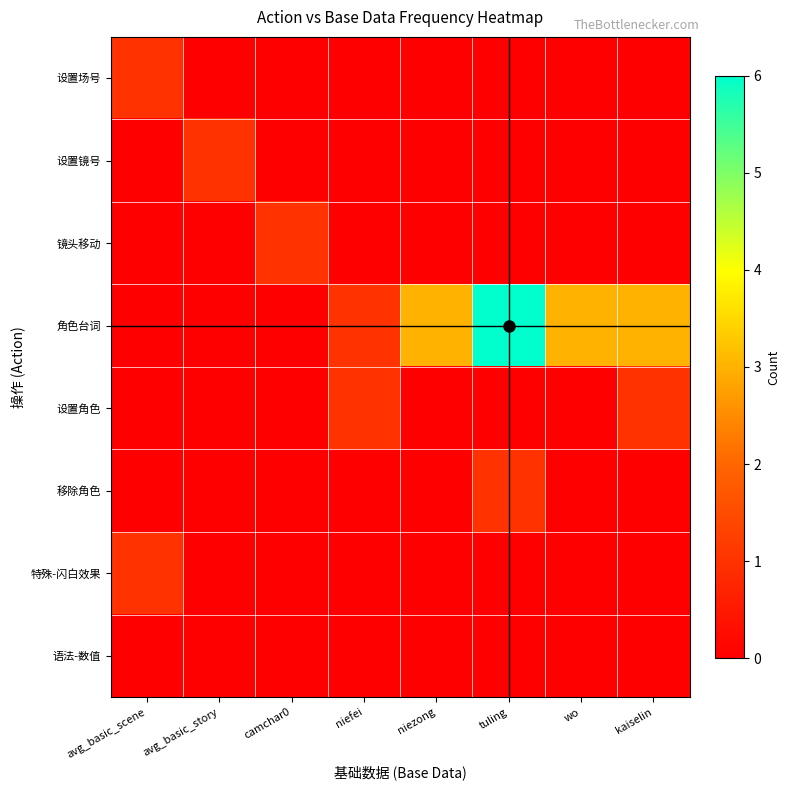

What is the difference between the highest and lowest values at avg_basic_scene?

1